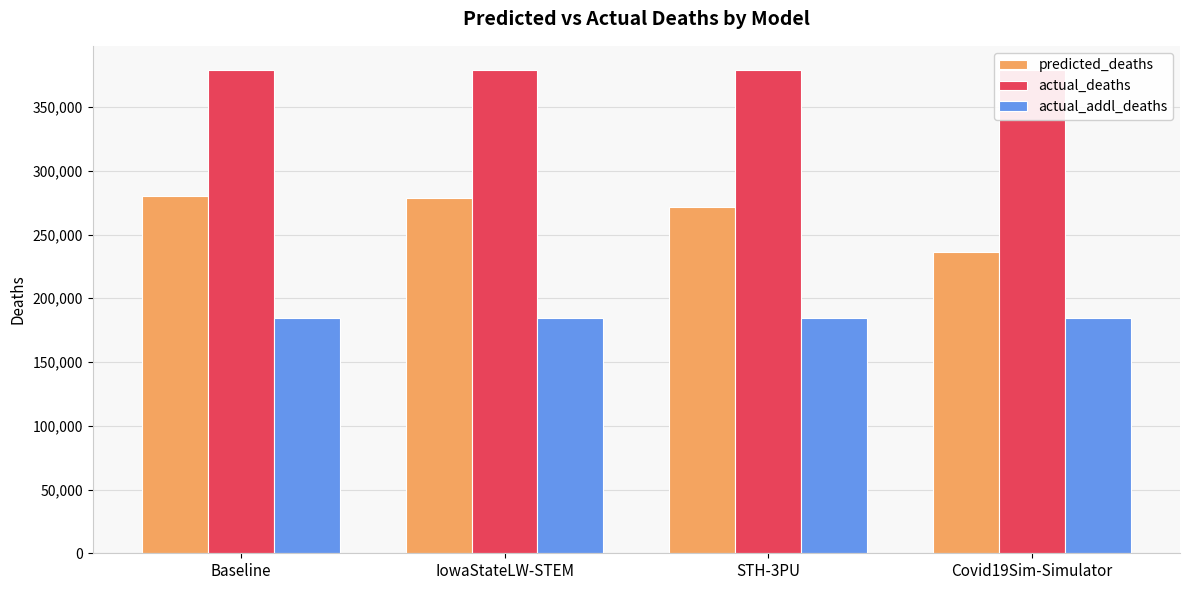

List the series in order of their peak value, highest first.

actual_deaths, predicted_deaths, actual_addl_deaths